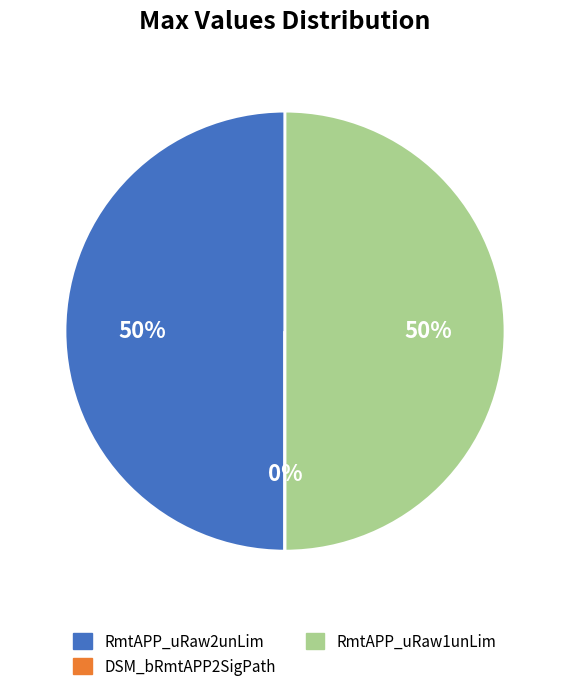

To the nearest percent, what is the average slice percentage?

33%